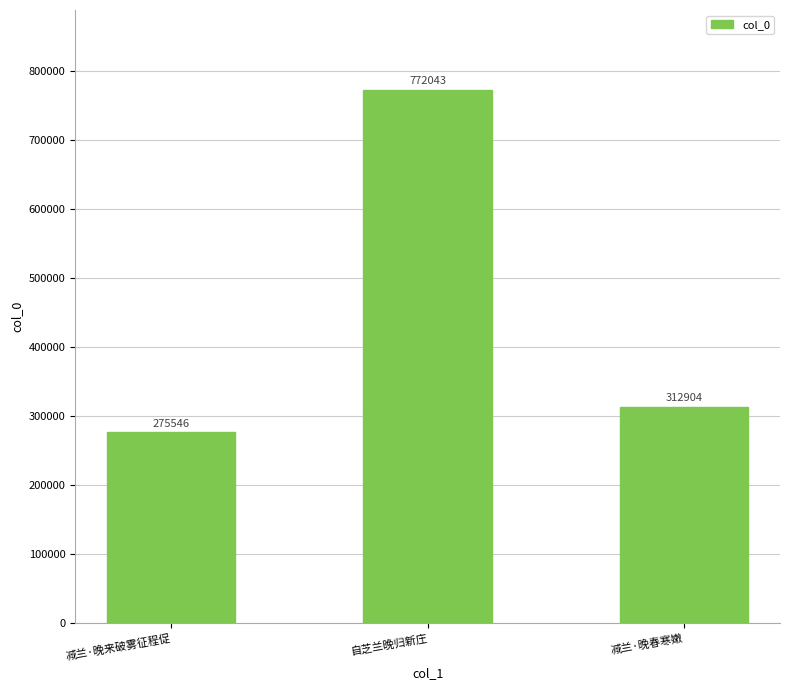

Reading left to right, transcribe all the data shown in this chart.

275546	772043	312904